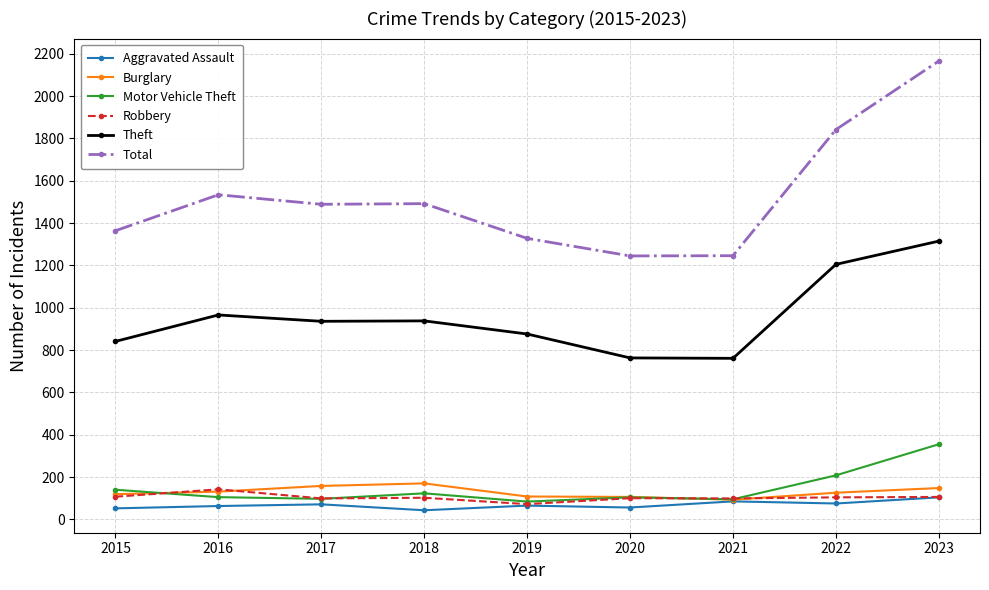

What is the maximum value shown in the chart?

2166